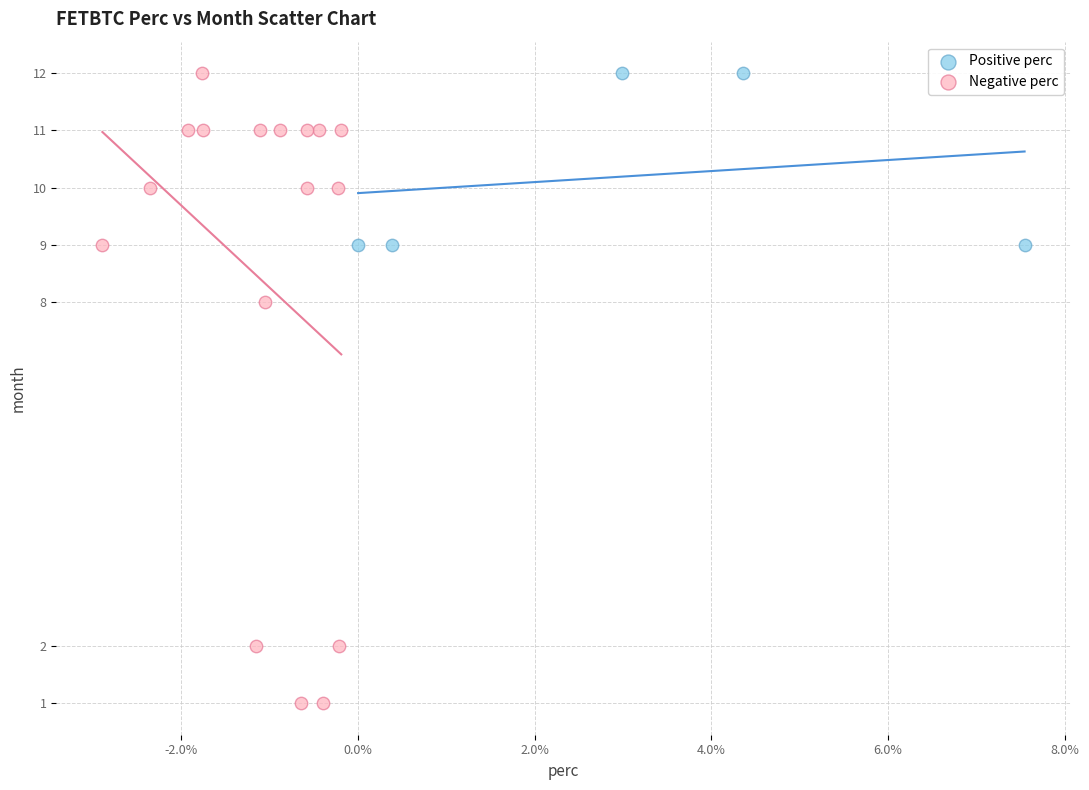

Which series has the largest Y range (max minus min)?

Negative perc